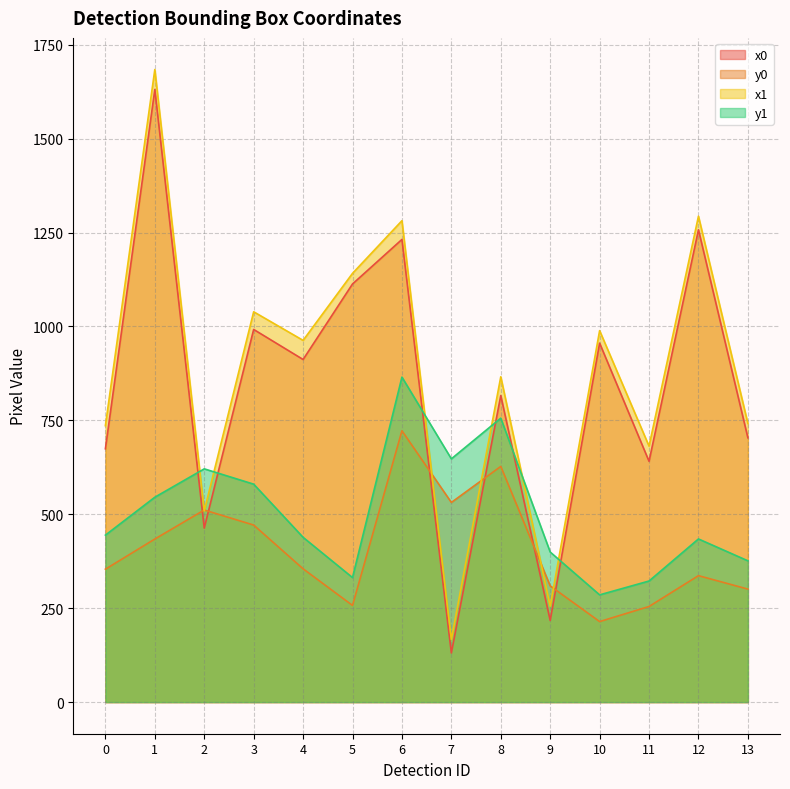

What is the spread (max minus min) of values at 0?

382.0